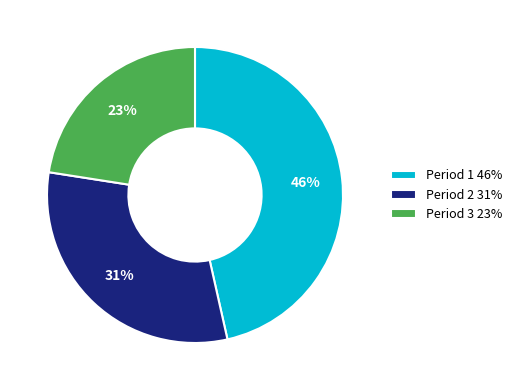

How many segments does this pie chart have?

3